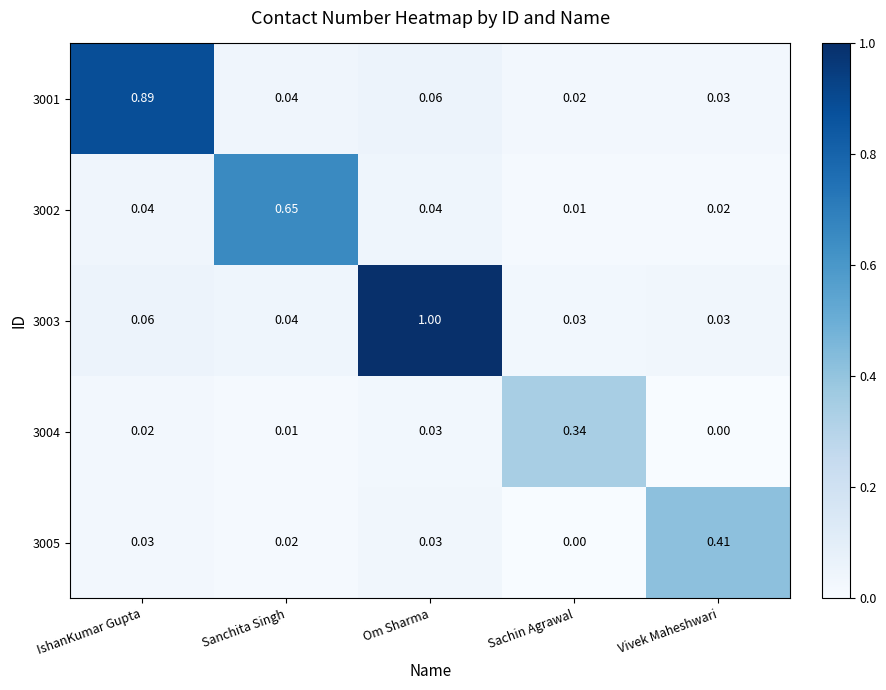

What is the total value across all series at IshanKumar Gupta?

1.0